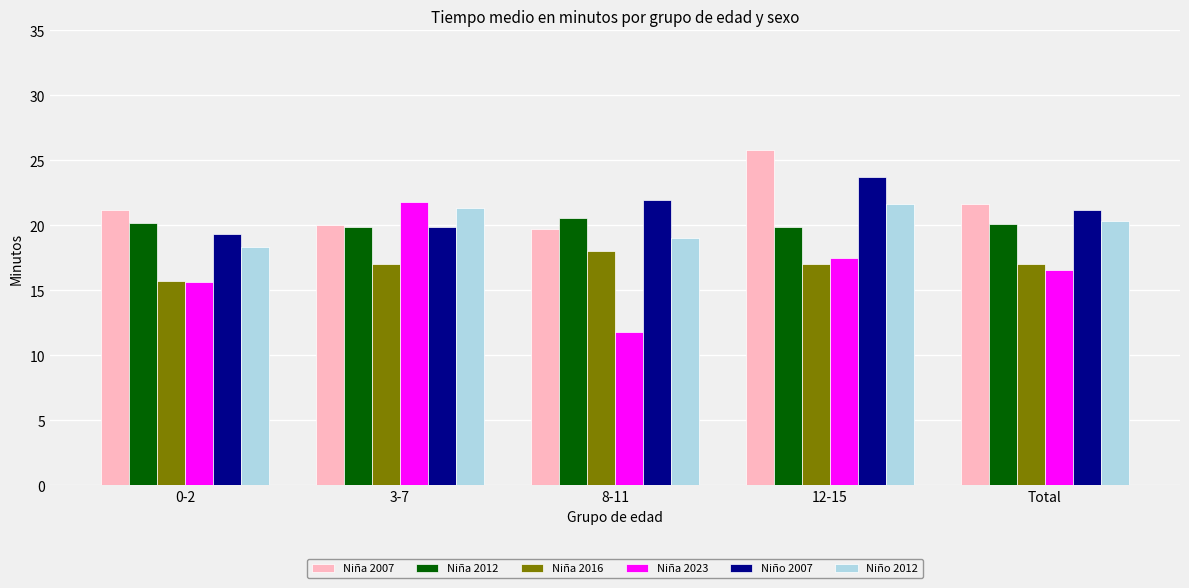

What is the spread (max minus min) of values at 8-11?

10.2